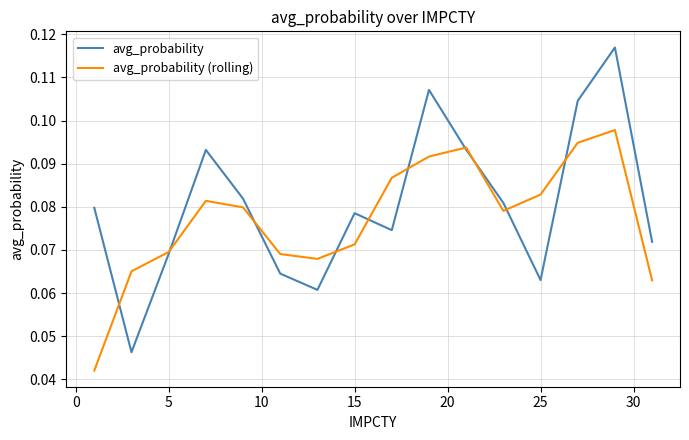

List the series in order of their peak value, lowest first.

avg_probability (rolling), avg_probability